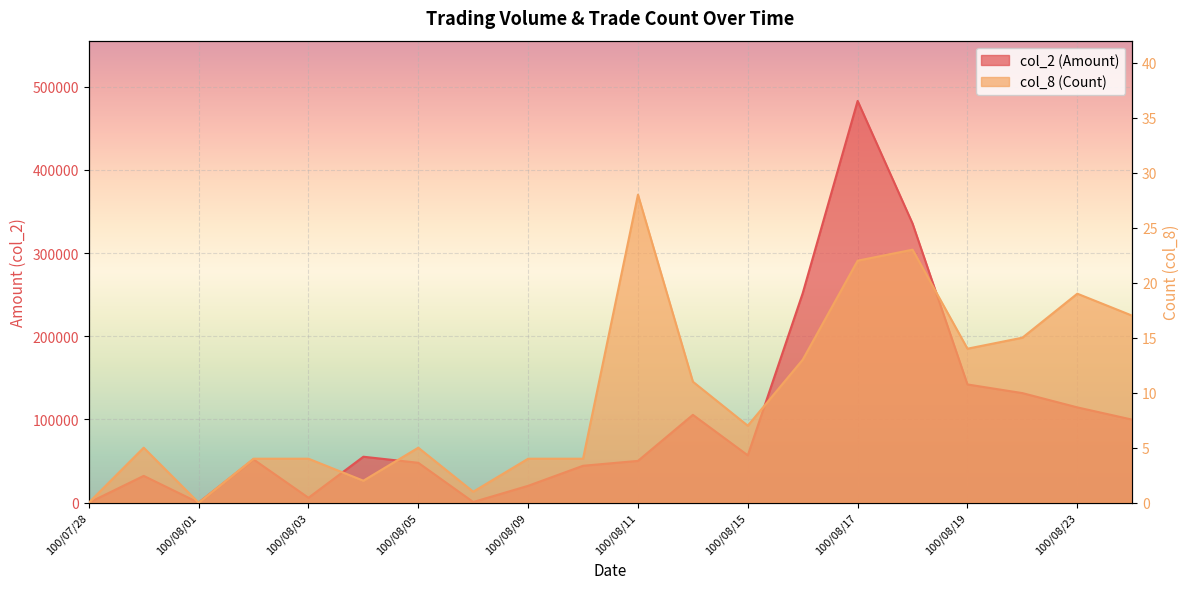

How many data points in col_8 (Count) are above 7?

9